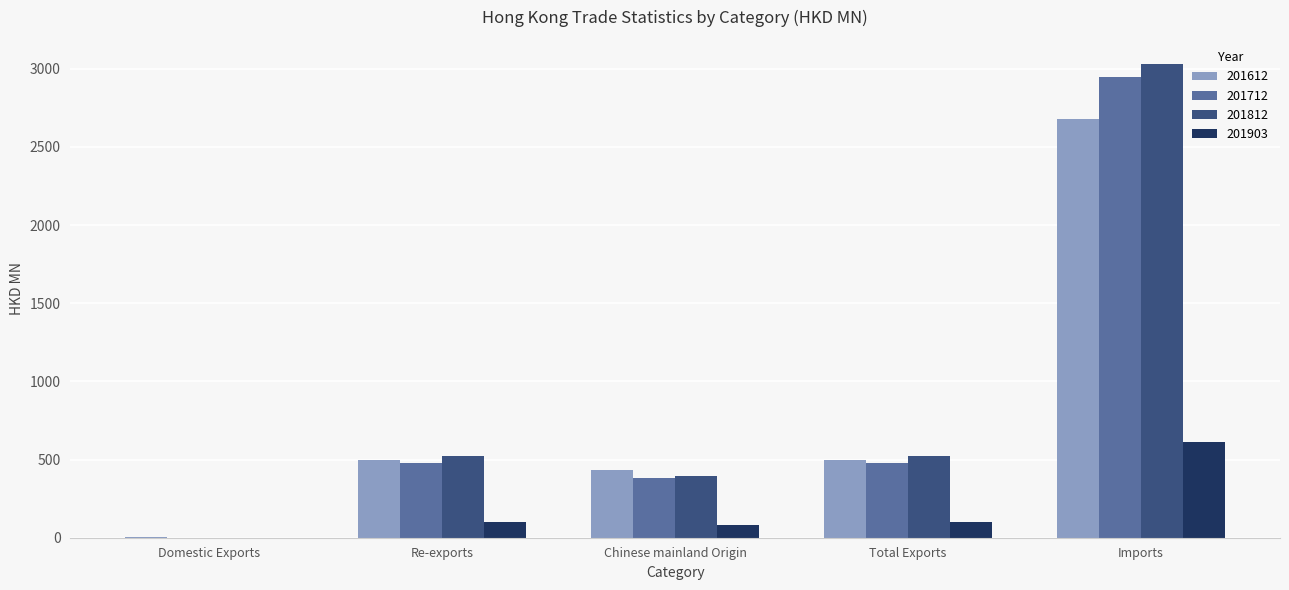

What is the sum of all 201812 values?

4476.0